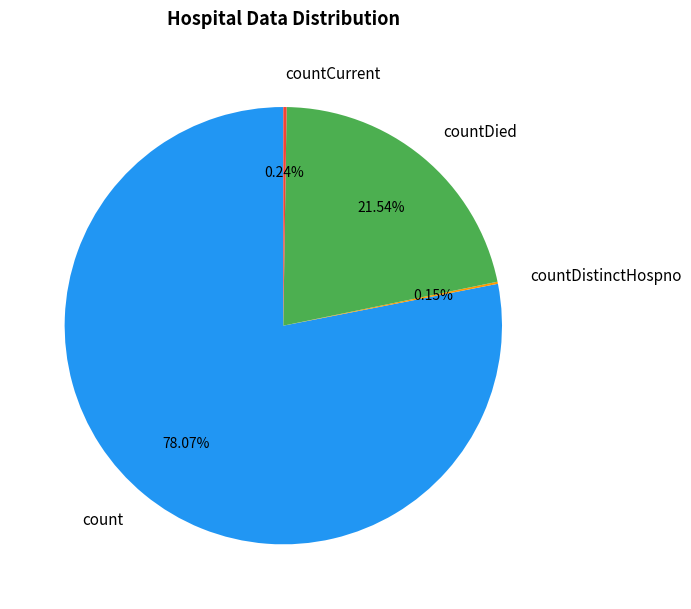

Which slice is the largest?

count